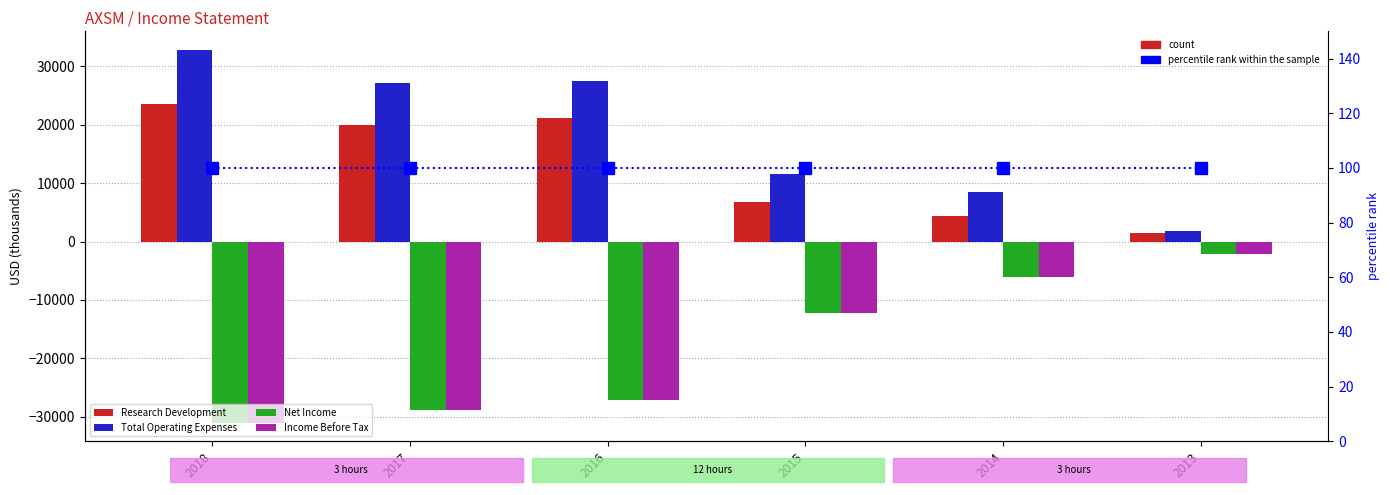

What is the average value of the Income Before Tax series?

-17917